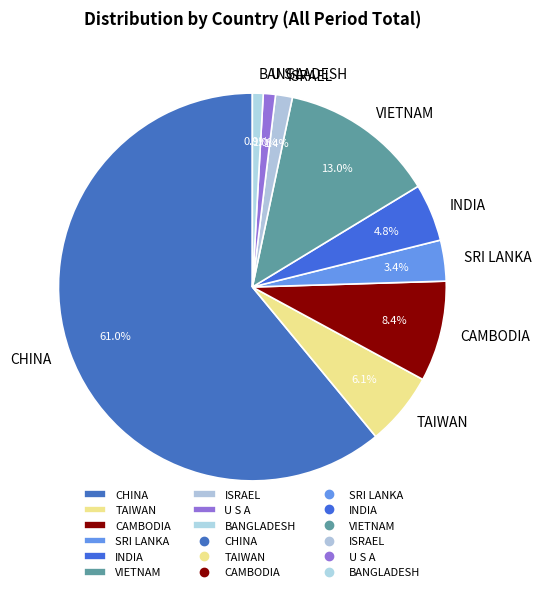

Which slice represents more than half of the pie?

CHINA